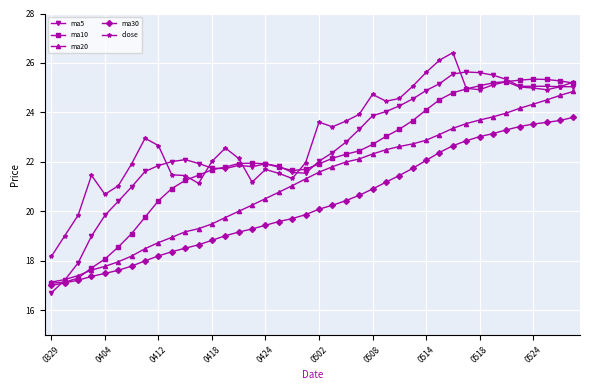

Rank the series by their average value, from lowest to highest.

ma30, ma20, ma10, ma5, close